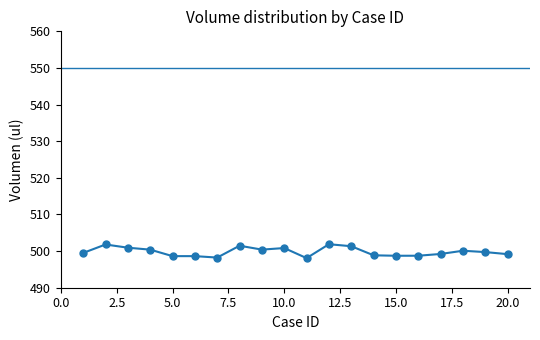

What is the sum of all values?

9996.6